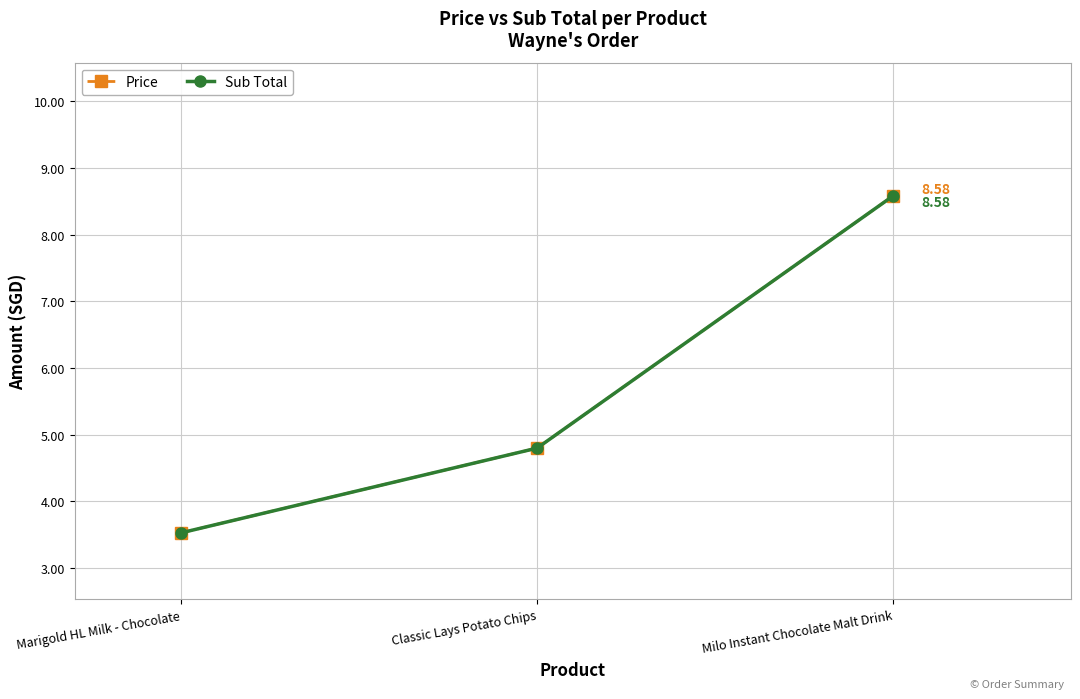

Where is Sub Total nearest to the value 6?

Classic Lays Potato Chips